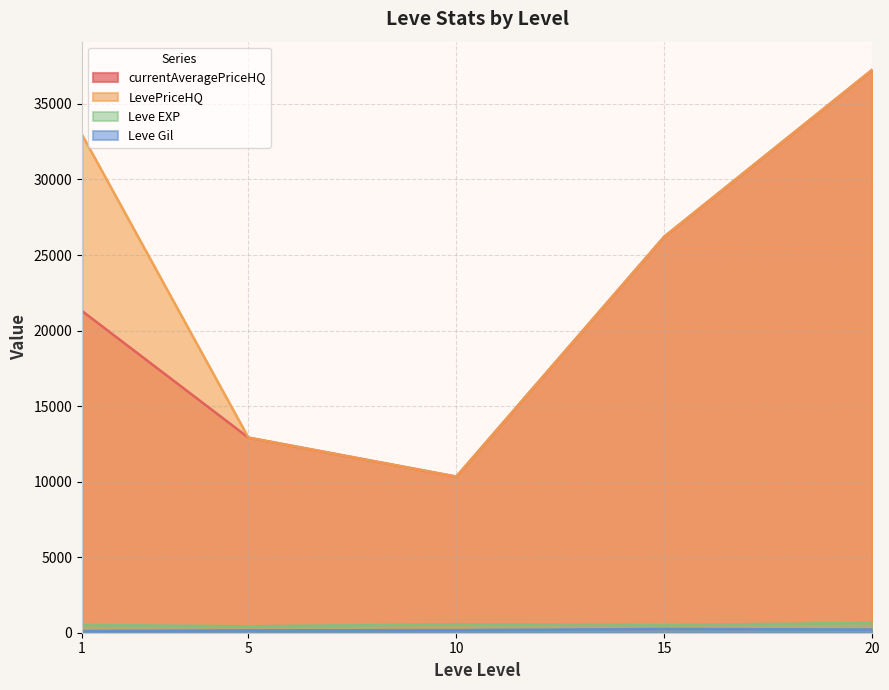

What is the maximum value shown in the chart?

37259.3